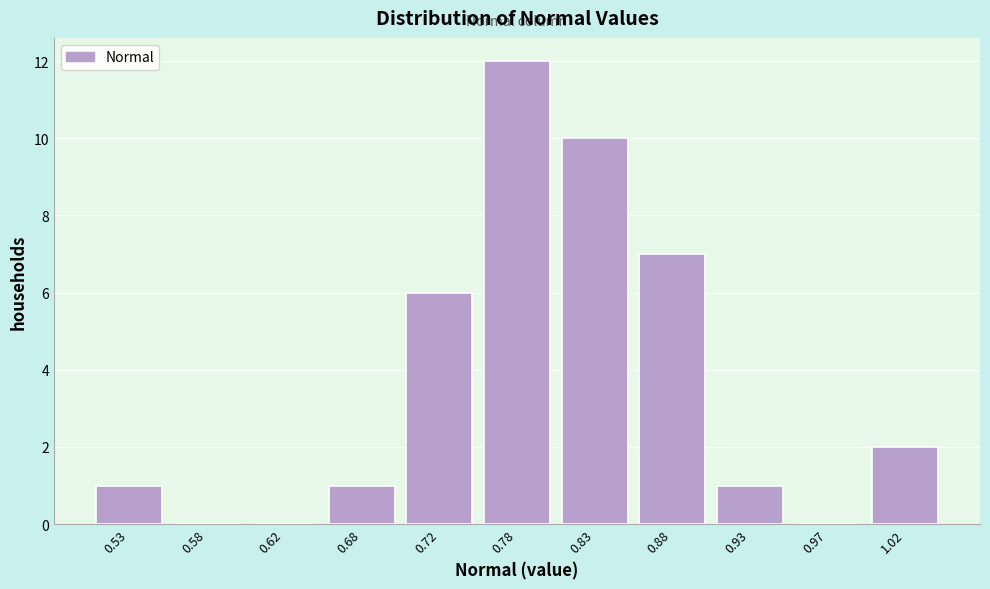

Reading left to right, transcribe this chart: for each bar, give the range it covers on the x-axis and its height. The values are not printed on the chart, so give them approximately, as read against the axis.

0.50 to 0.55: 1
0.55 to 0.60: 0
0.60 to 0.65: 0
0.65 to 0.70: 1
0.70 to 0.75: 6
0.75 to 0.80: 12
0.80 to 0.85: 10
0.85 to 0.90: 7
0.90 to 0.95: 1
0.95 to 1.00: 0
1.00 to 1.05: 2